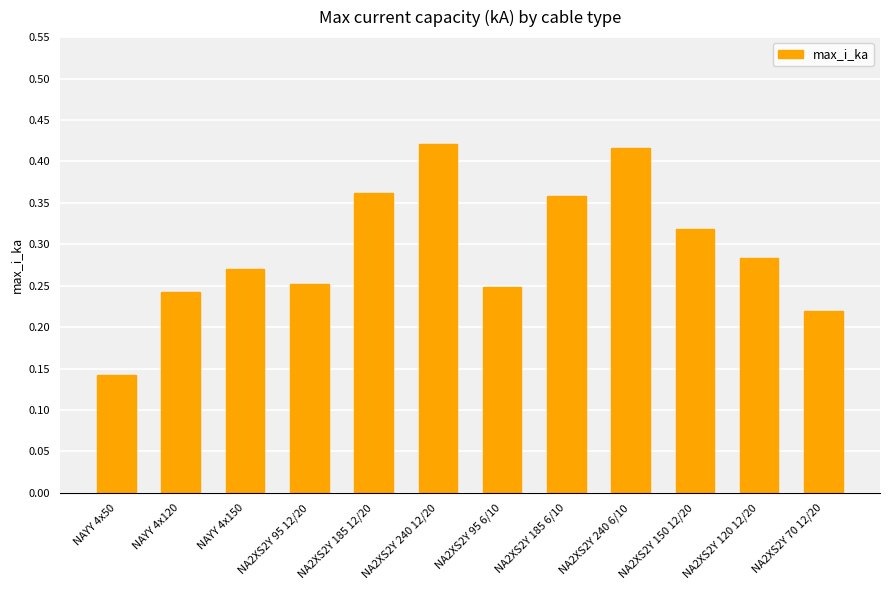

Where is the data nearest to the value 0?

NAYY 4x50